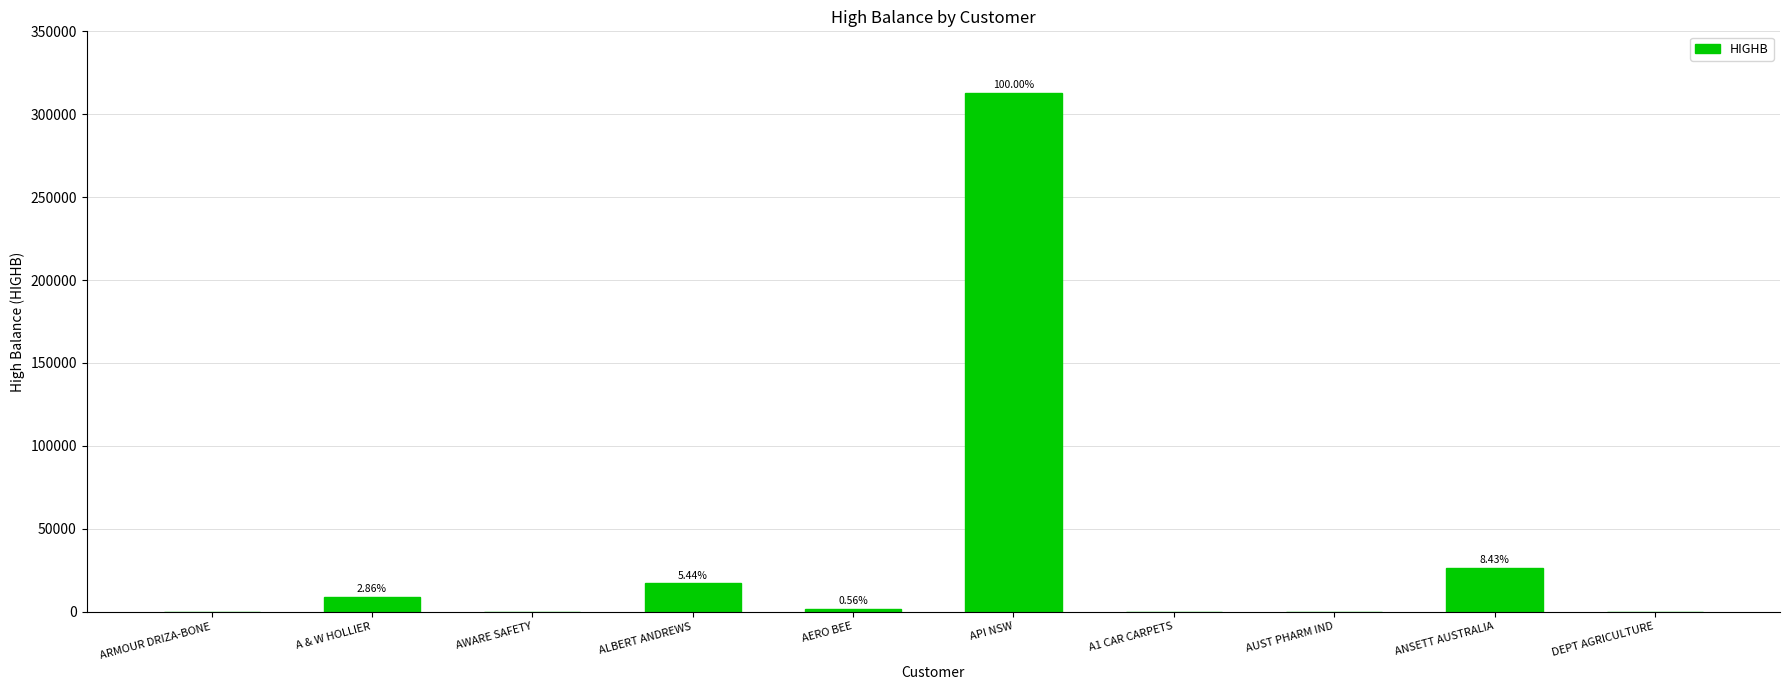

What is the label of the 9th bar from the right?

A & W HOLLIER